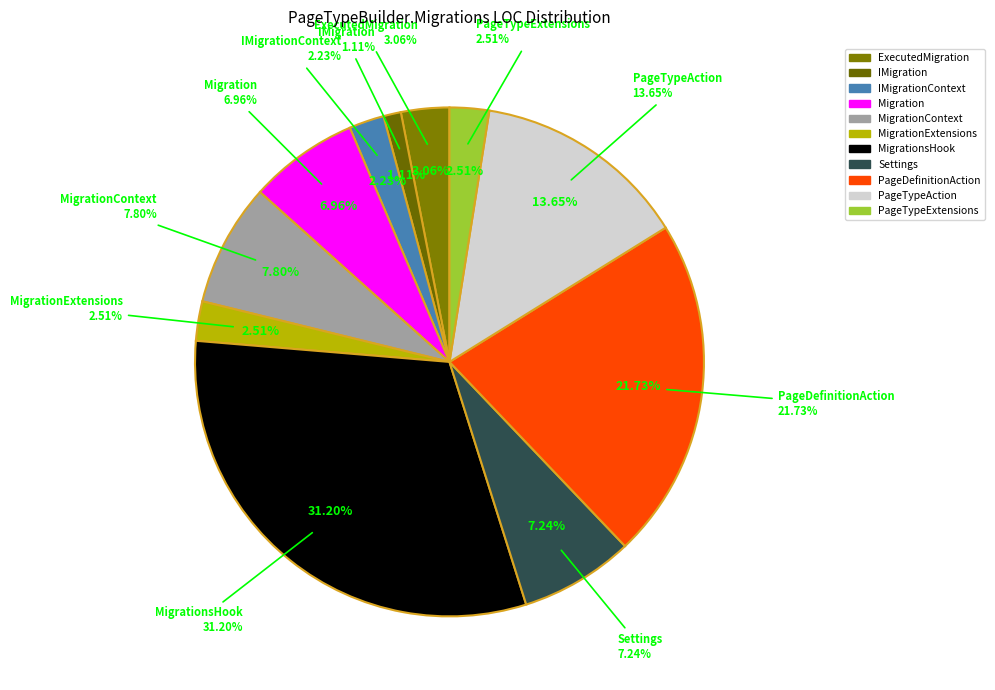

Is there any slice that represents more than half of the pie?

No